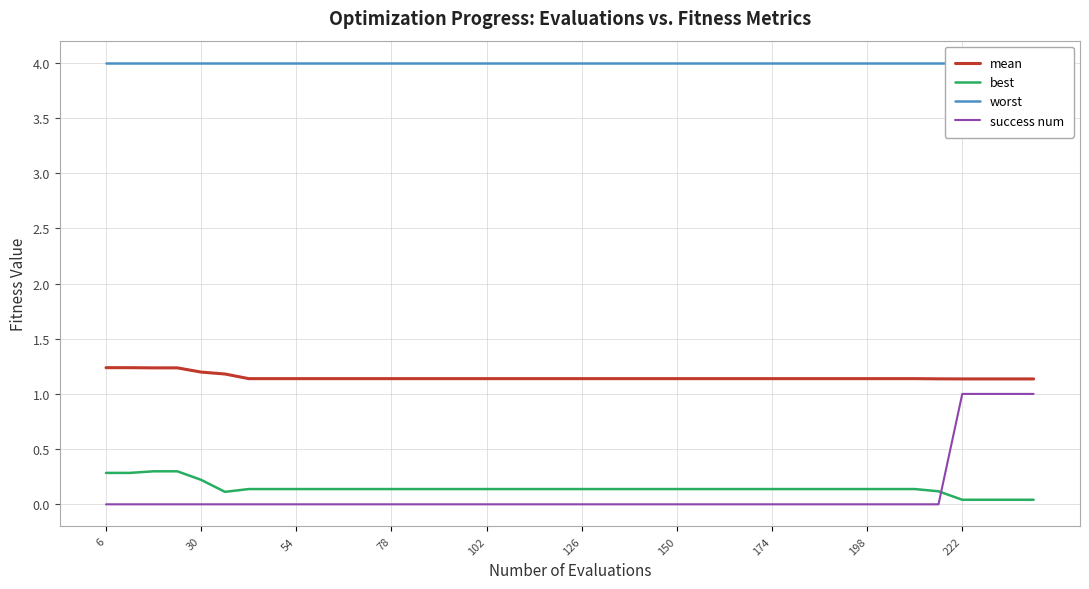

How many times do success num and best cross each other?

1